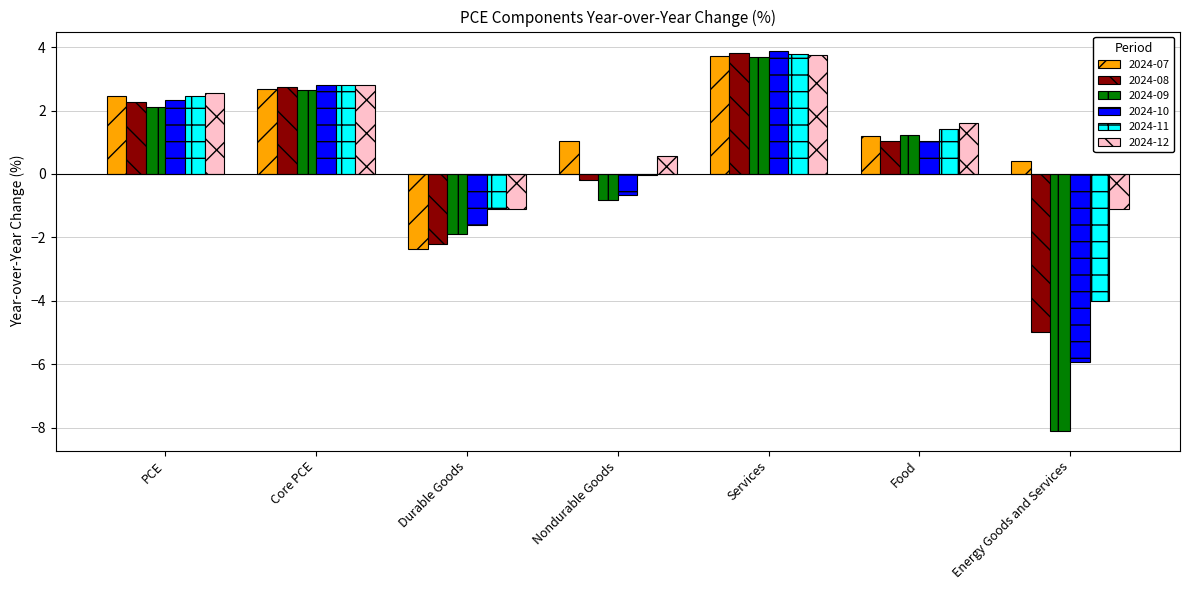

What are all the series names shown in the legend?

2024-07, 2024-08, 2024-09, 2024-10, 2024-11, 2024-12